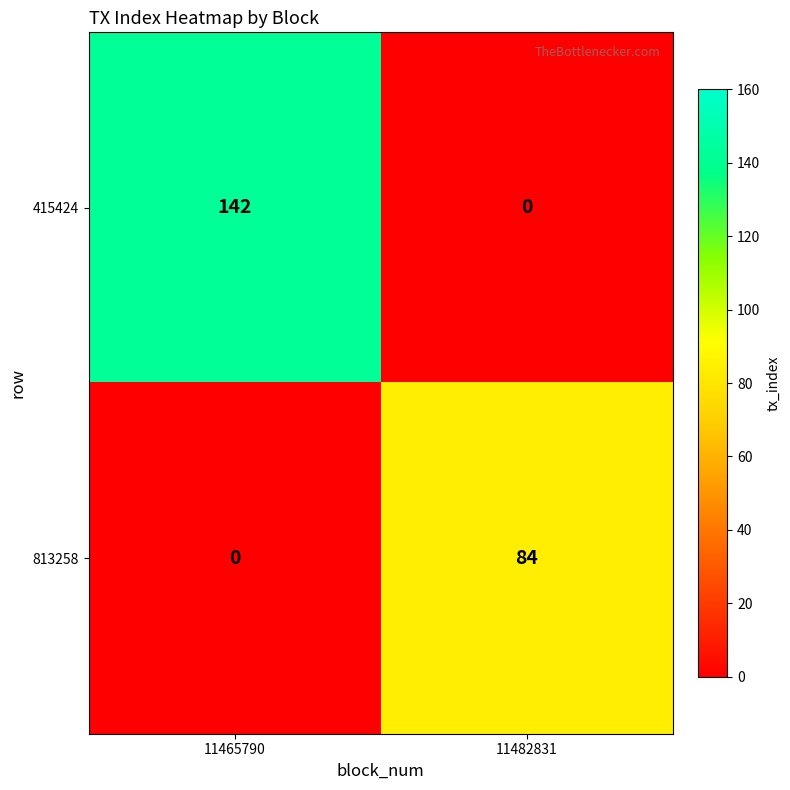

Which series has the largest total across all categories?

415424